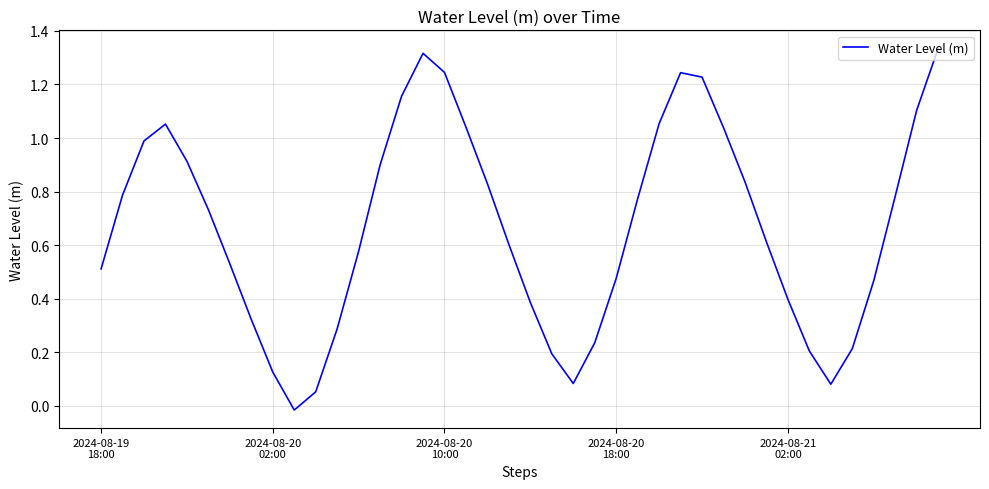

How many interior local peaks (higher than both neighbors) does the data have?

3